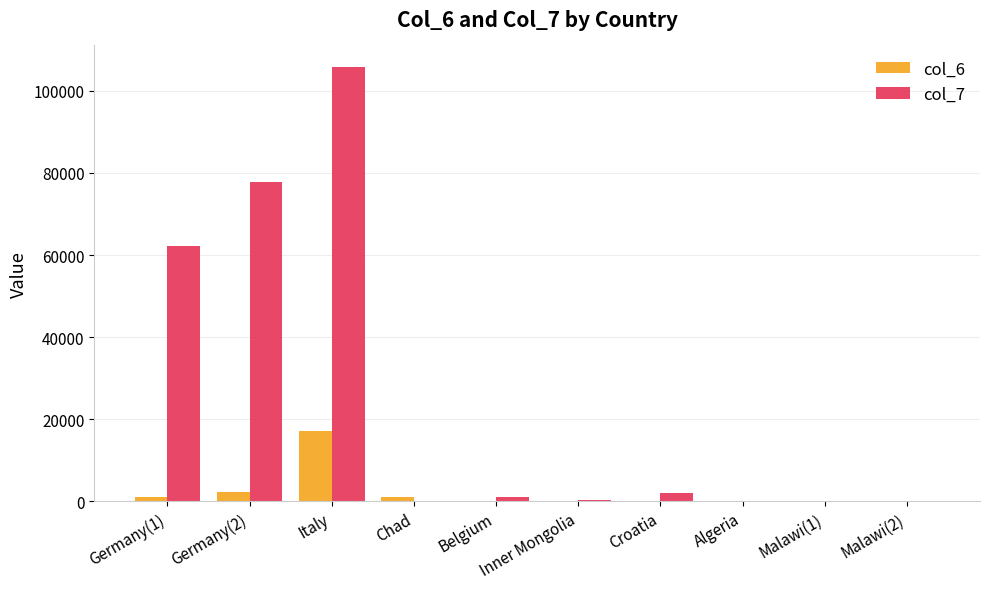

What is the average value of the col_7 series?

24912